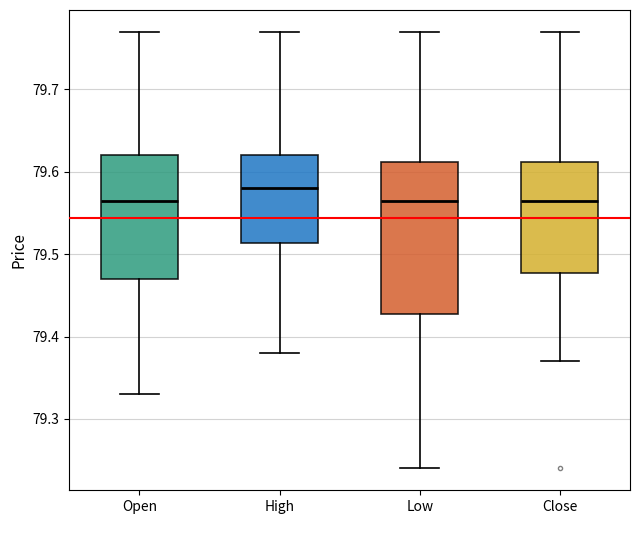

Which box is the tallest, from its lower edge to its upper edge?

Low